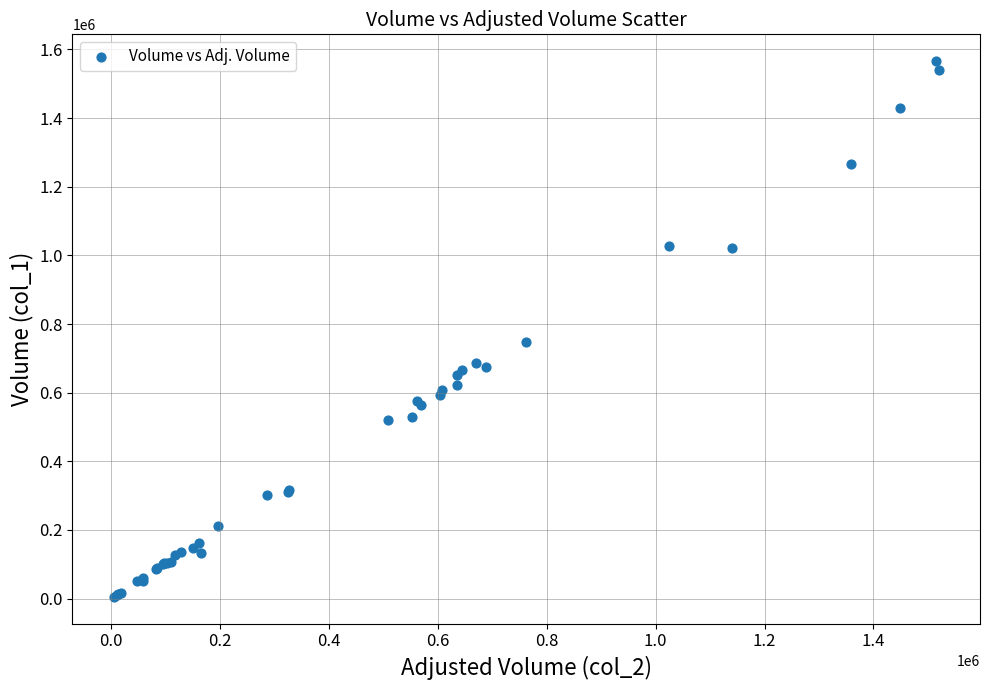

What Y value in the scatter plot is closest to 785500?

747000